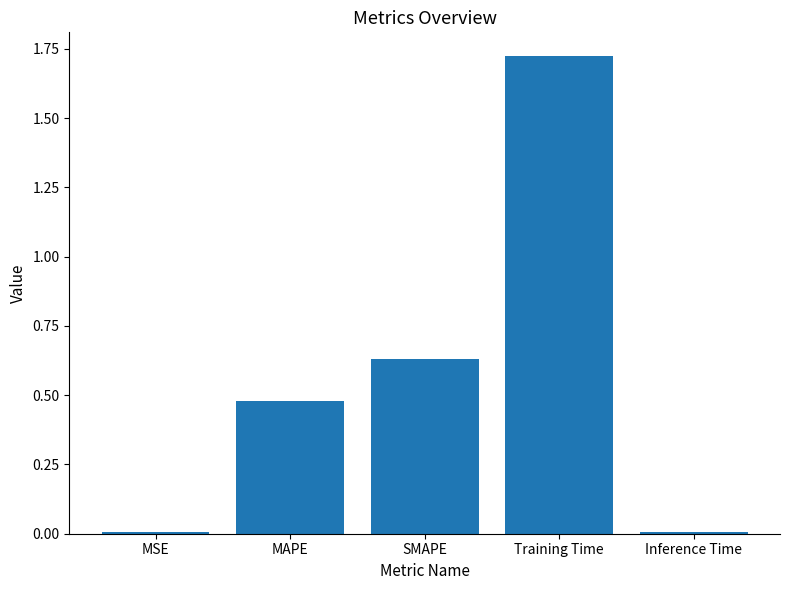

Which has a higher value, MAPE or MSE?

MAPE